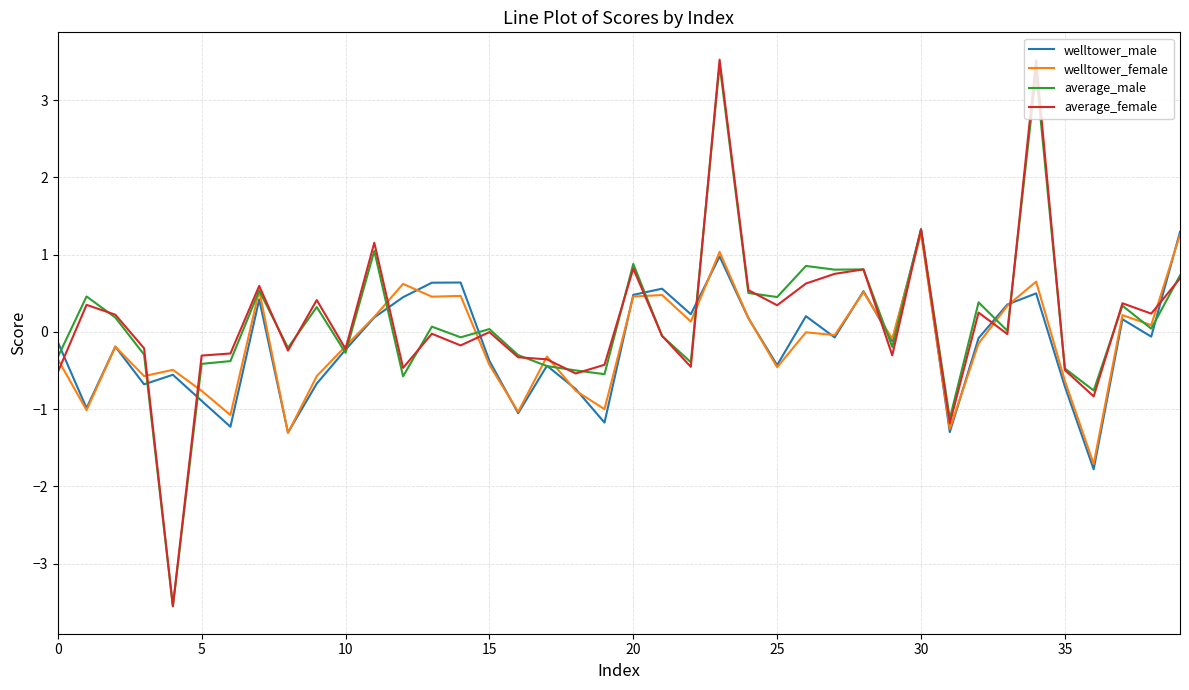

How many categories are shown in the chart?

40